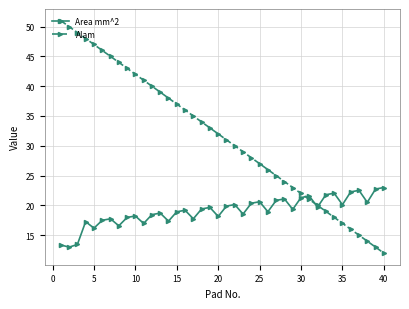

Which series has the widest spread of values?

Alam